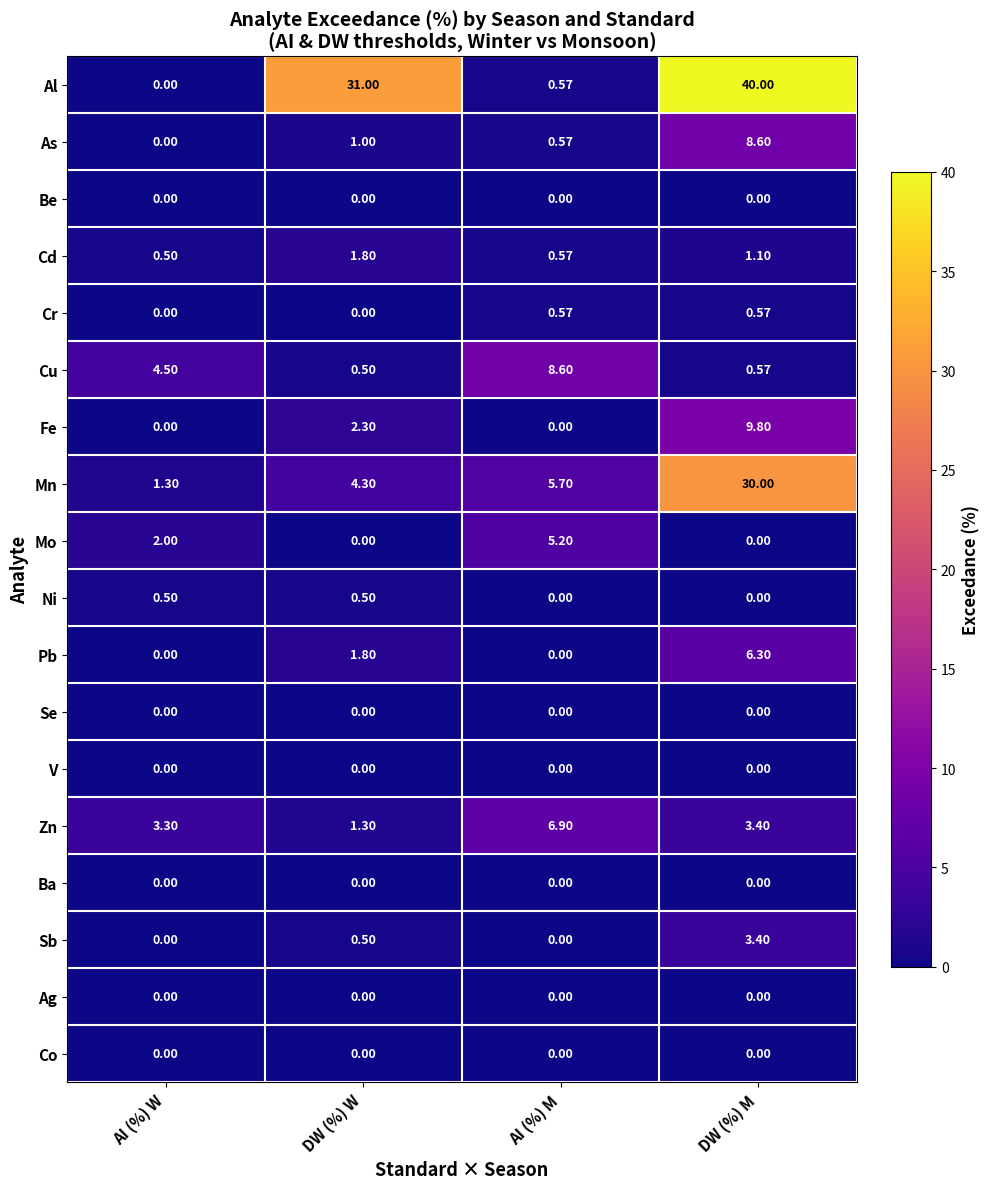

Which series changed the most between DW (%) W and DW (%) M?

Mn